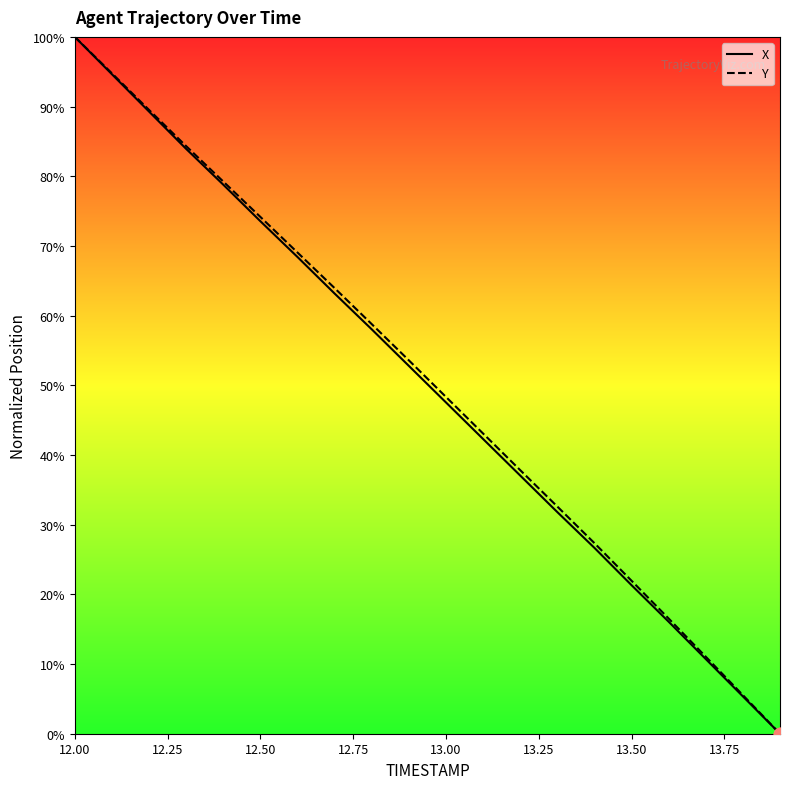

Which series reaches the maximum Y coordinate?

X